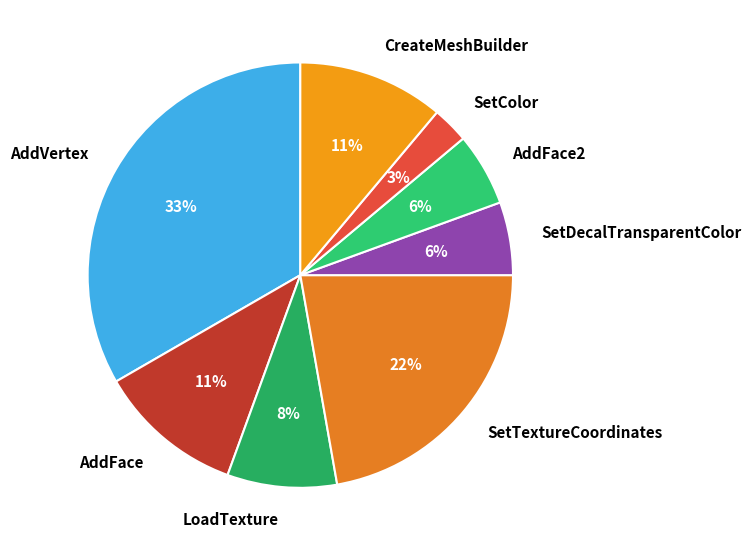

Is there any slice that represents more than half of the pie?

No